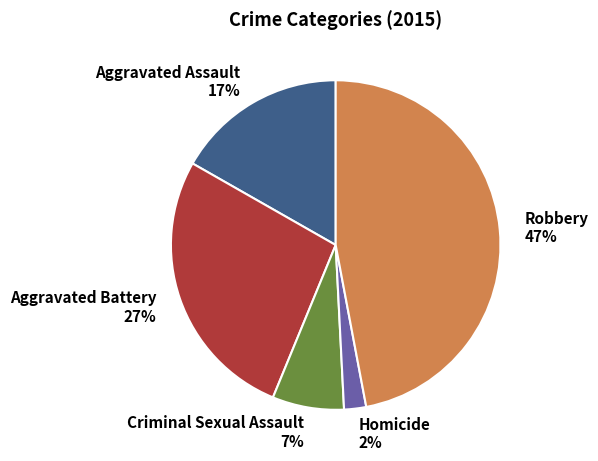

Which has a higher value, Robbery 47% or Homicide 2%?

Robbery 47%